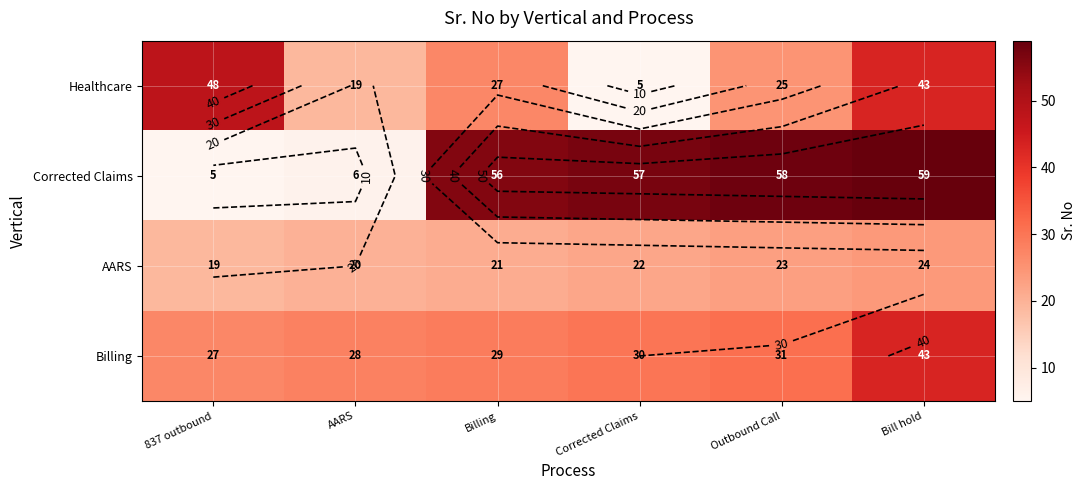

Rank the categories by Corrected Claims value from lowest to highest.

837 outbound, AARS, Billing, Corrected Claims, Outbound Call, Bill hold